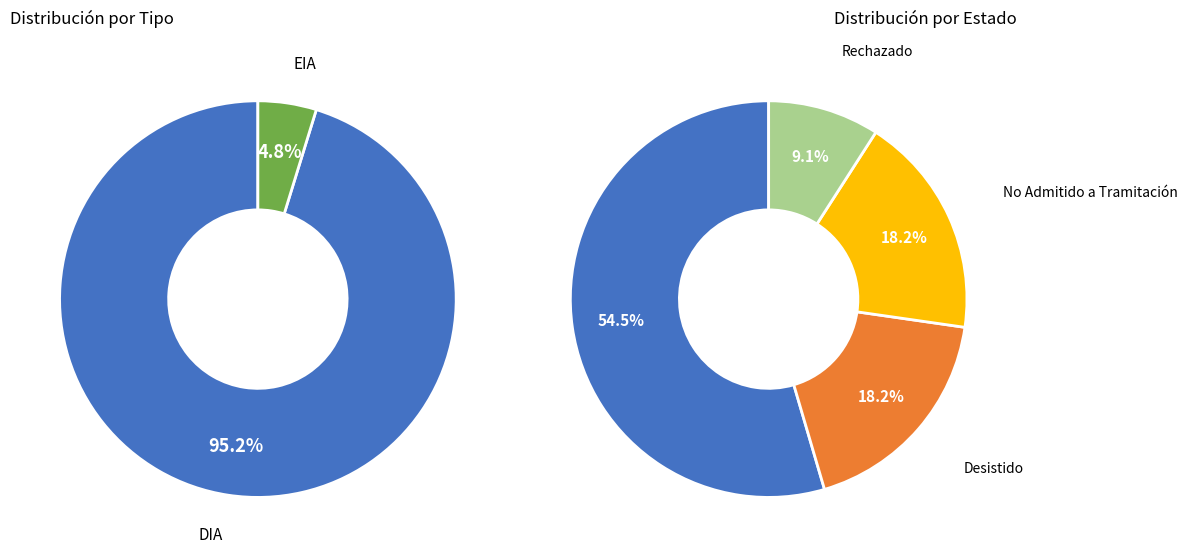

To the nearest percent, what portion does Rechazado represent?

9%